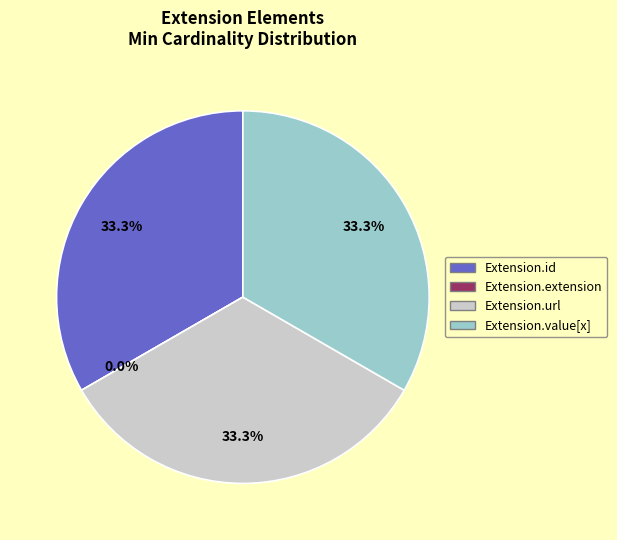

What is the total percentage of Extension.extension and Extension.value[x]?

33.3%